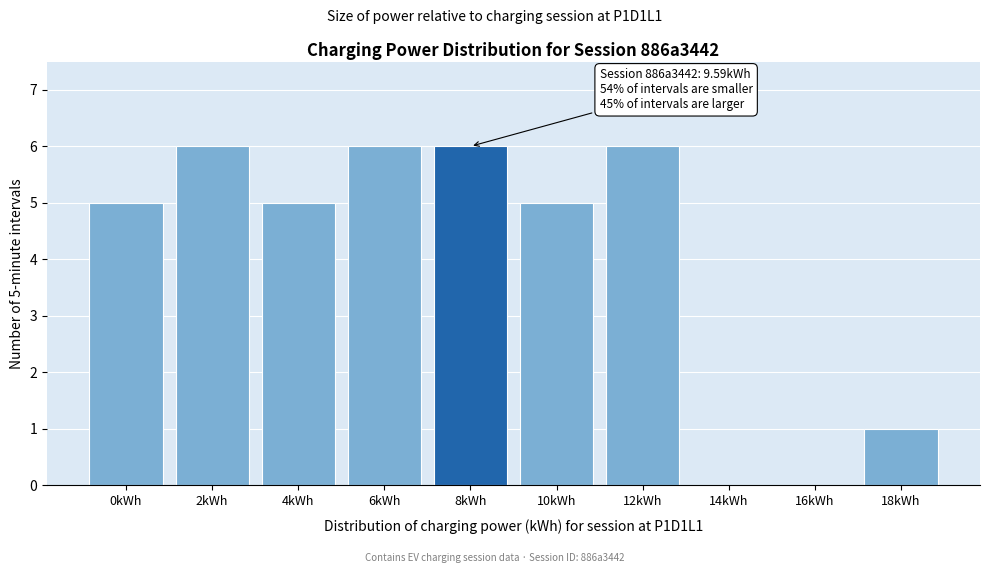

Reading left to right, what are all the values shown in this chart?

0kWh=5	2kWh=6	4kWh=5	6kWh=6	8kWh=6	10kWh=5	12kWh=6	14kWh=0	16kWh=0	18kWh=1